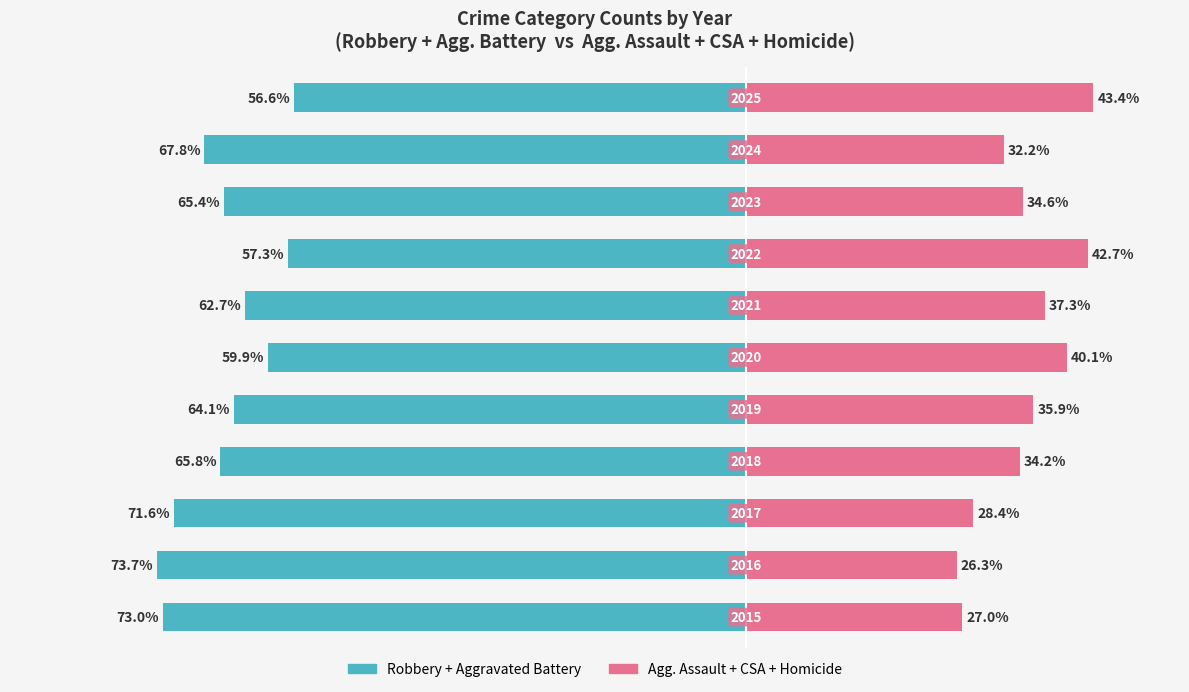

At how many categories does at least one series exceed 25?

11